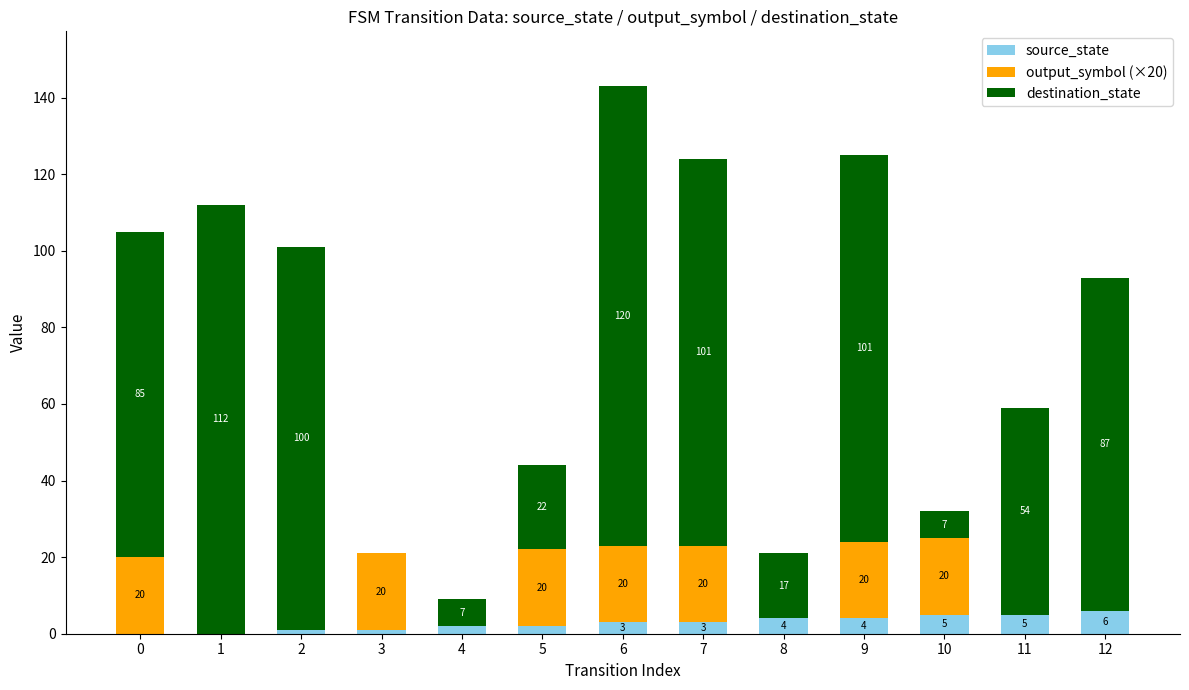

At which category is the sum across all series the highest?

6